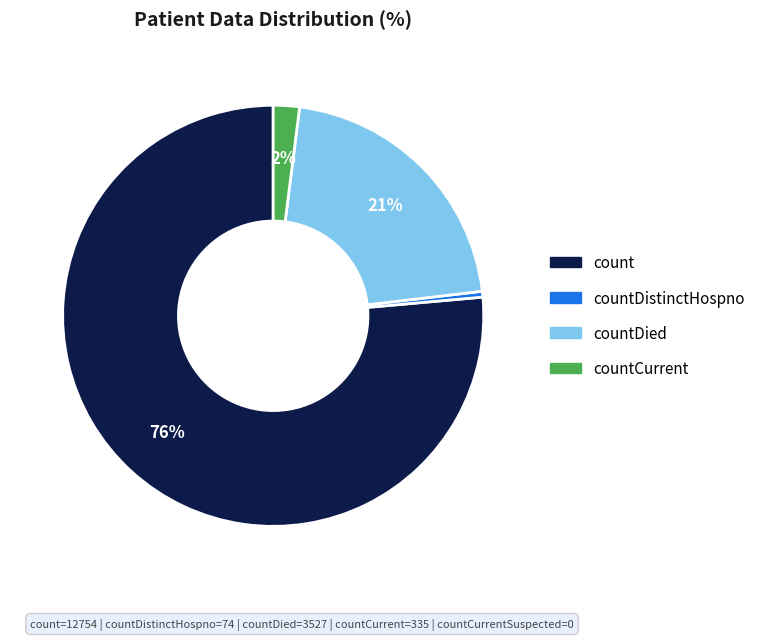

Combined, do countDied and countCurrent account for over 50%?

No